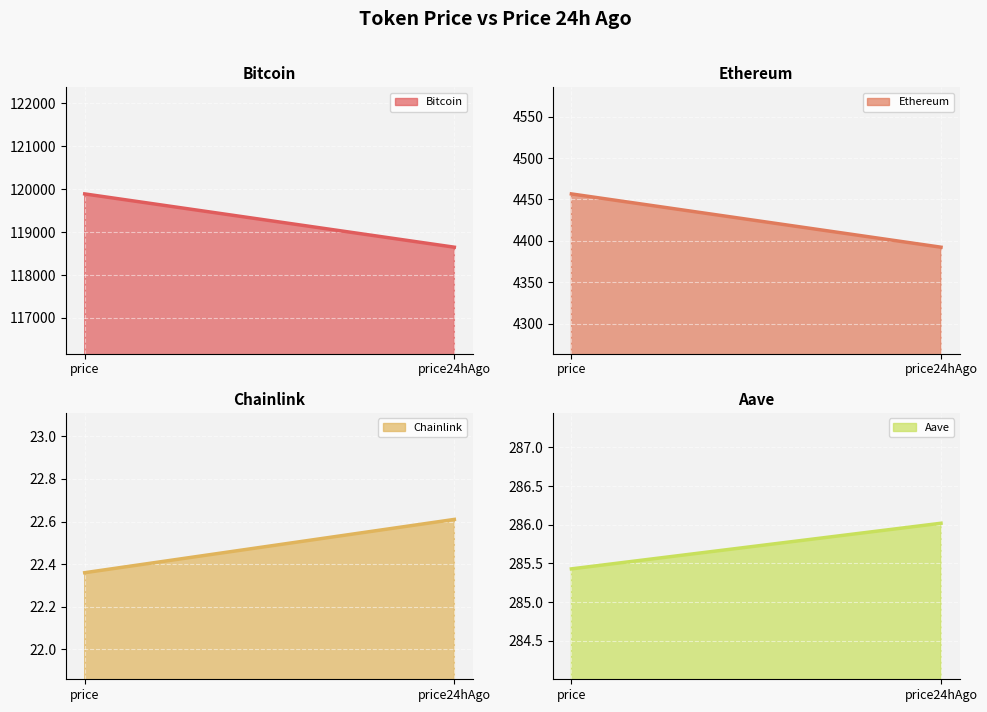

At price24hAgo, list the series in order from smallest to largest.

Chainlink line, Aave line, Ethereum line, Bitcoin line